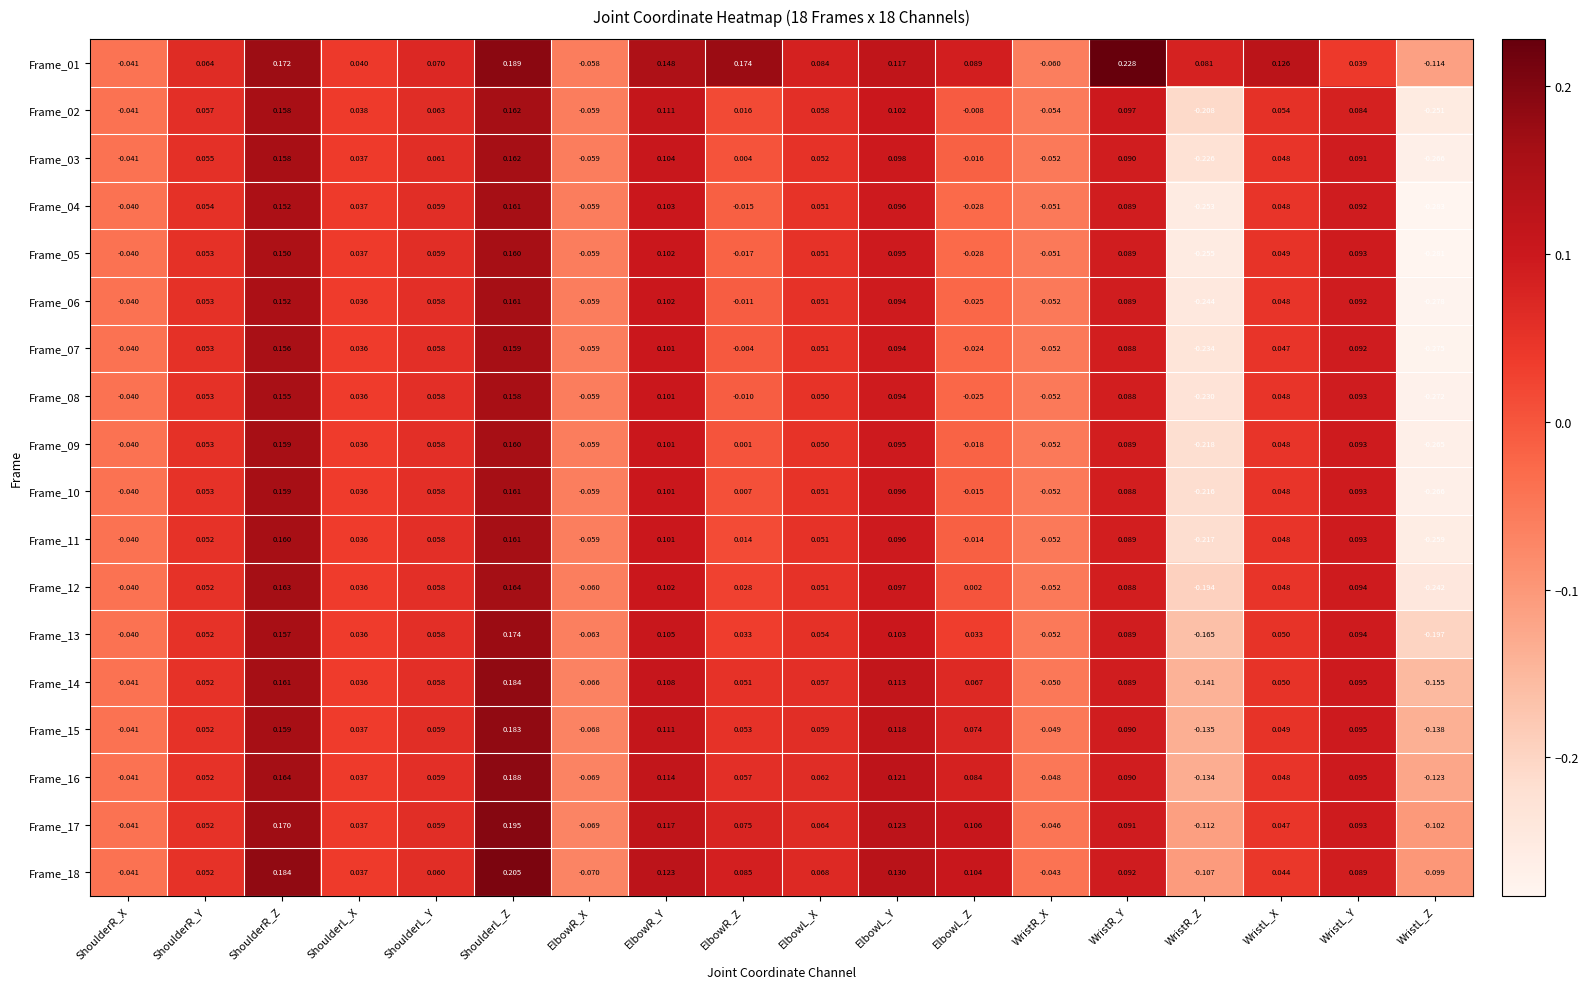

At which category does the chart reach its minimum across all series?

WristL_Z